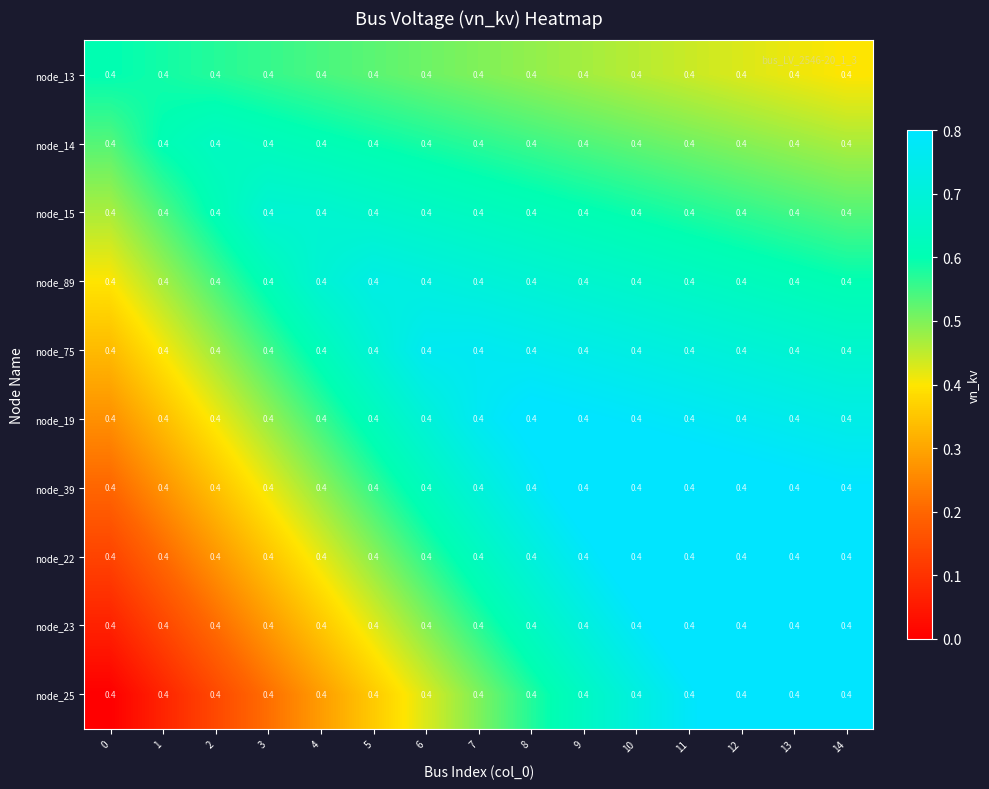

Reading left to right, what are all the values shown in this chart?

node_13: 0=0.4	1=0.4	2=0.4	3=0.4	4=0.4	5=0.4	6=0.4	7=0.4	8=0.4	9=0.4	10=0.4	11=0.4	12=0.4	13=0.4	14=0.4
node_14: 0=0.4	1=0.4	2=0.4	3=0.4	4=0.4	5=0.4	6=0.4	7=0.4	8=0.4	9=0.4	10=0.4	11=0.4	12=0.4	13=0.4	14=0.4
node_15: 0=0.4	1=0.4	2=0.4	3=0.4	4=0.4	5=0.4	6=0.4	7=0.4	8=0.4	9=0.4	10=0.4	11=0.4	12=0.4	13=0.4	14=0.4
node_89: 0=0.4	1=0.4	2=0.4	3=0.4	4=0.4	5=0.4	6=0.4	7=0.4	8=0.4	9=0.4	10=0.4	11=0.4	12=0.4	13=0.4	14=0.4
node_75: 0=0.4	1=0.4	2=0.4	3=0.4	4=0.4	5=0.4	6=0.4	7=0.4	8=0.4	9=0.4	10=0.4	11=0.4	12=0.4	13=0.4	14=0.4
node_19: 0=0.4	1=0.4	2=0.4	3=0.4	4=0.4	5=0.4	6=0.4	7=0.4	8=0.4	9=0.4	10=0.4	11=0.4	12=0.4	13=0.4	14=0.4
node_39: 0=0.4	1=0.4	2=0.4	3=0.4	4=0.4	5=0.4	6=0.4	7=0.4	8=0.4	9=0.4	10=0.4	11=0.4	12=0.4	13=0.4	14=0.4
node_22: 0=0.4	1=0.4	2=0.4	3=0.4	4=0.4	5=0.4	6=0.4	7=0.4	8=0.4	9=0.4	10=0.4	11=0.4	12=0.4	13=0.4	14=0.4
node_23: 0=0.4	1=0.4	2=0.4	3=0.4	4=0.4	5=0.4	6=0.4	7=0.4	8=0.4	9=0.4	10=0.4	11=0.4	12=0.4	13=0.4	14=0.4
node_25: 0=0.4	1=0.4	2=0.4	3=0.4	4=0.4	5=0.4	6=0.4	7=0.4	8=0.4	9=0.4	10=0.4	11=0.4	12=0.4	13=0.4	14=0.4